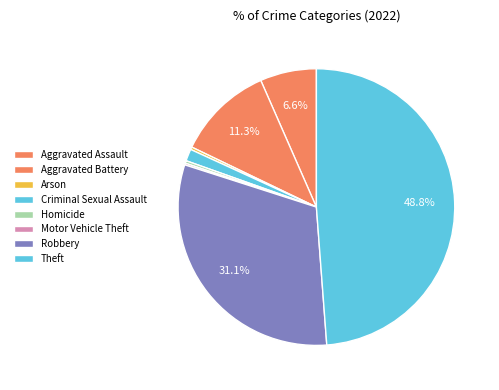

Is there any slice that represents more than half of the pie?

No